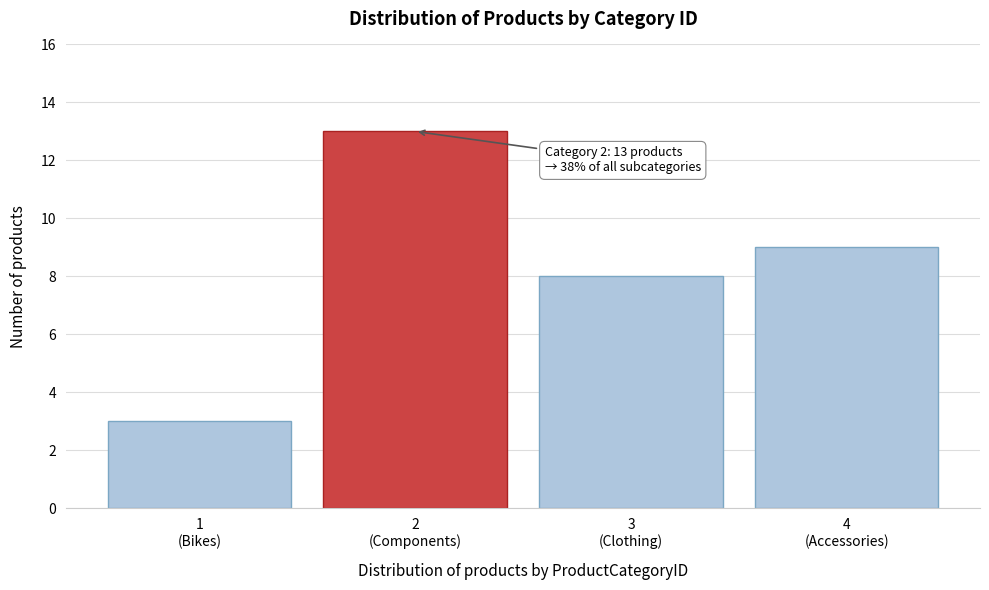

Reading left to right, what are all the values shown in this chart?

3	13	8	9